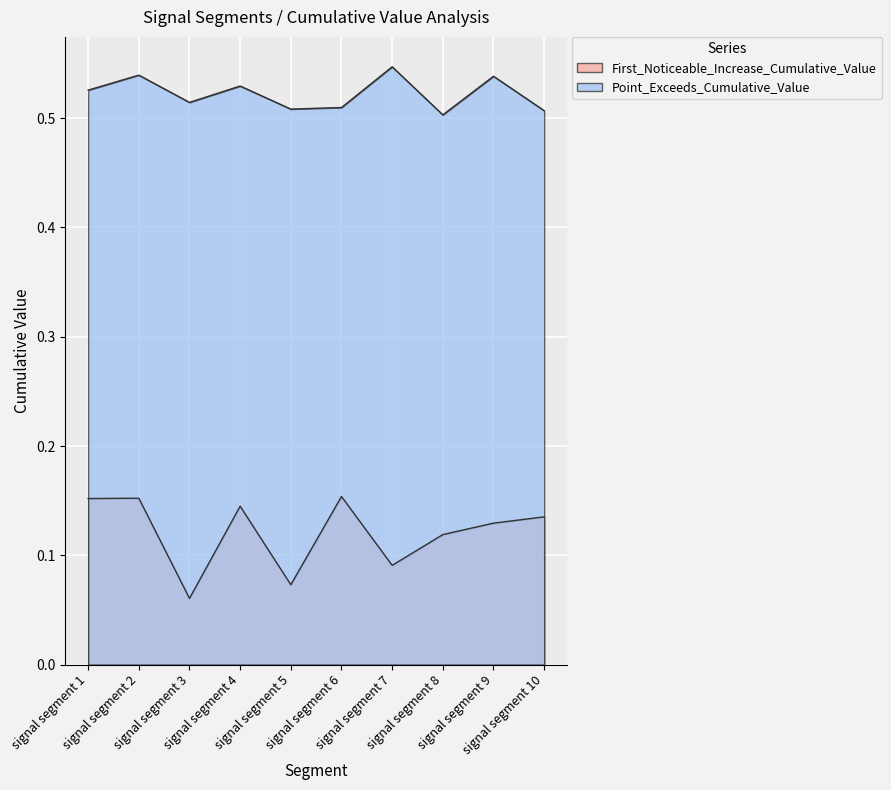

Reading right to left, extract all data points from this chart.

First_Noticeable_Increase_Cumulative_Value: signal segment 10=0.1	signal segment 9=0.1	signal segment 8=0.1	signal segment 7=0.1	signal segment 6=0.2	signal segment 5=0.1	signal segment 4=0.1	signal segment 3=0.1	signal segment 2=0.2	signal segment 1=0.2
Point_Exceeds_Cumulative_Value: signal segment 10=0.5	signal segment 9=0.5	signal segment 8=0.5	signal segment 7=0.5	signal segment 6=0.5	signal segment 5=0.5	signal segment 4=0.5	signal segment 3=0.5	signal segment 2=0.5	signal segment 1=0.5